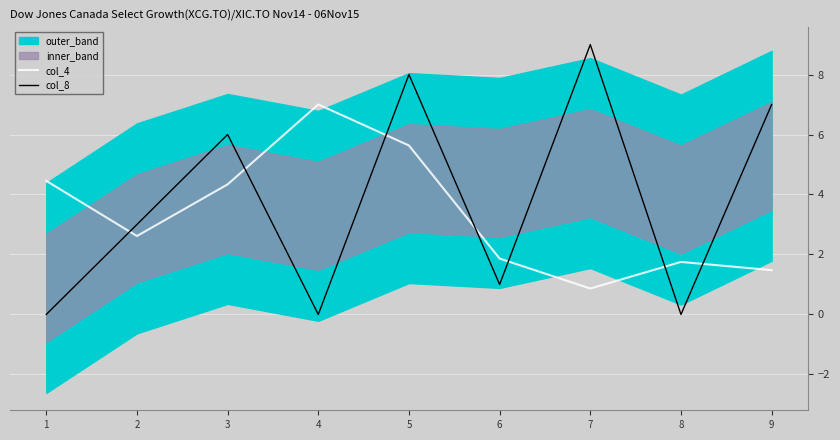

What is the sum of the col_8 values at 5 and 3?

14.0